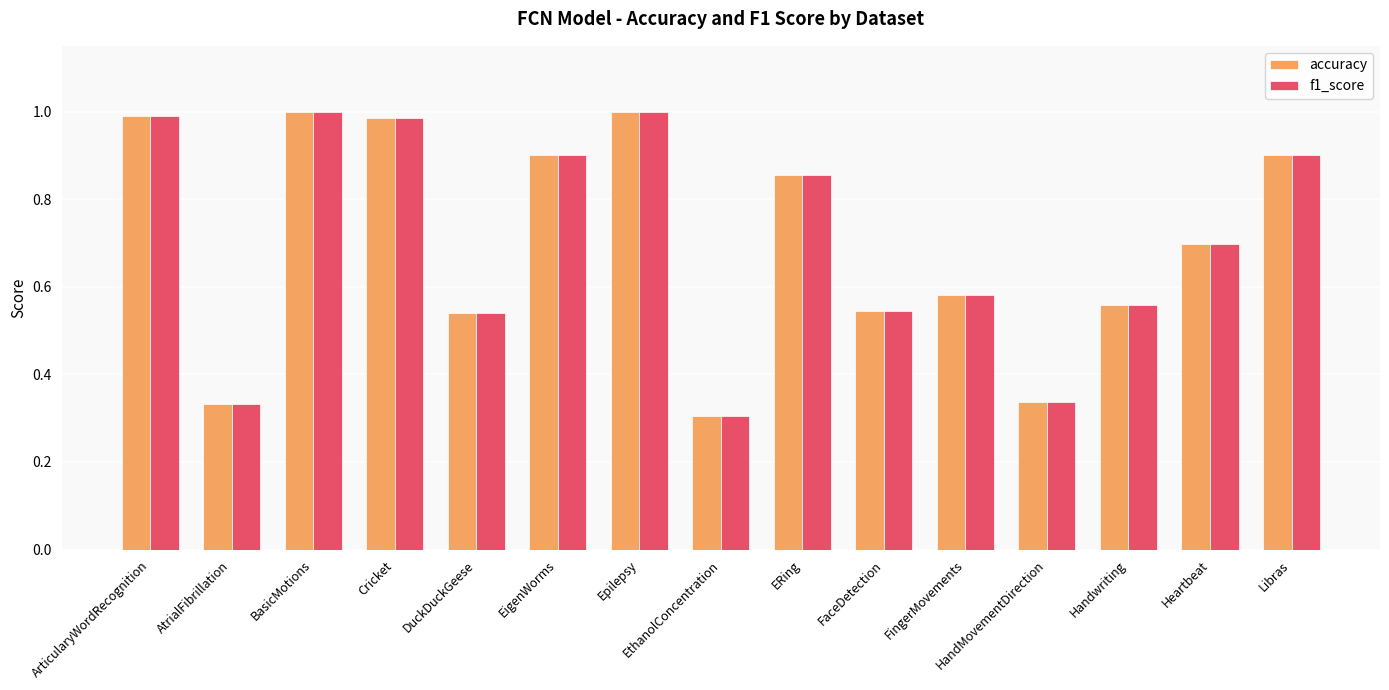

The value of f1_score at HandMovementDirection is 0.3. True or false?

True